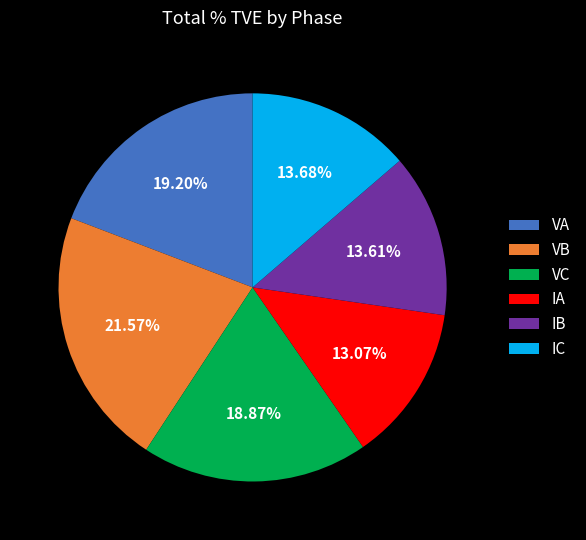

What percentage is the VA slice, to the nearest percent?

19%